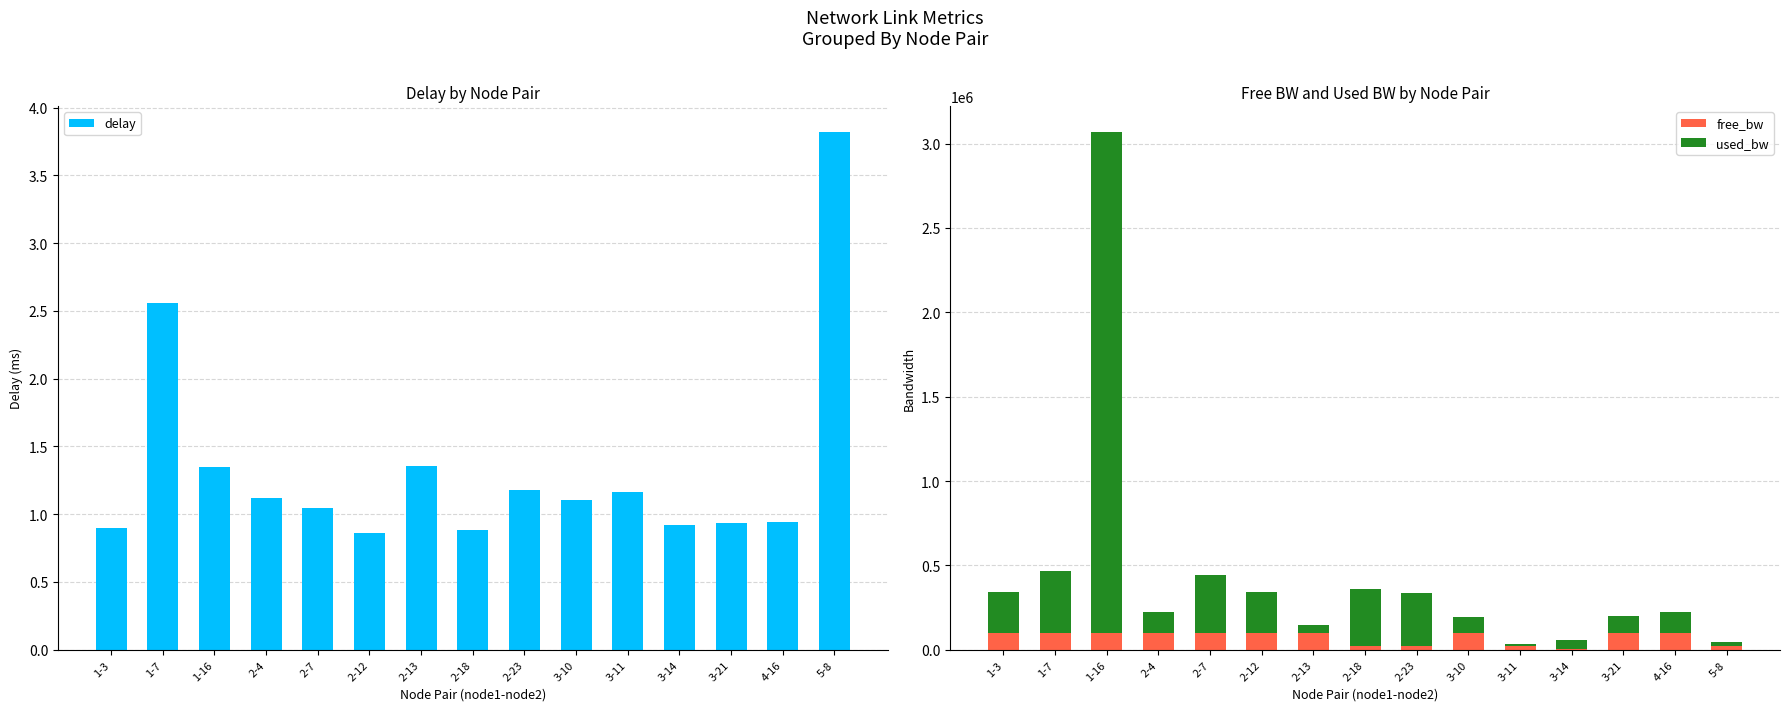

At which label does delay first exceed 1?

1-7